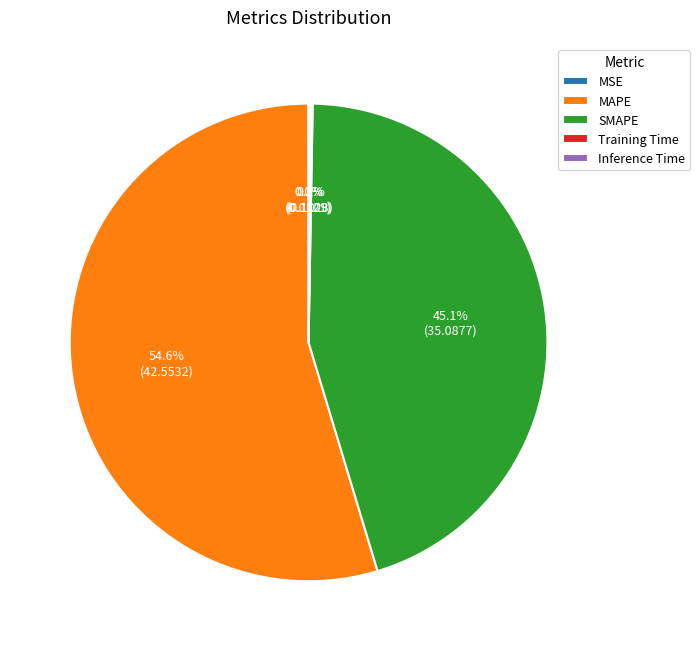

The MAPE slice represents 41% of the pie. True or false?

False